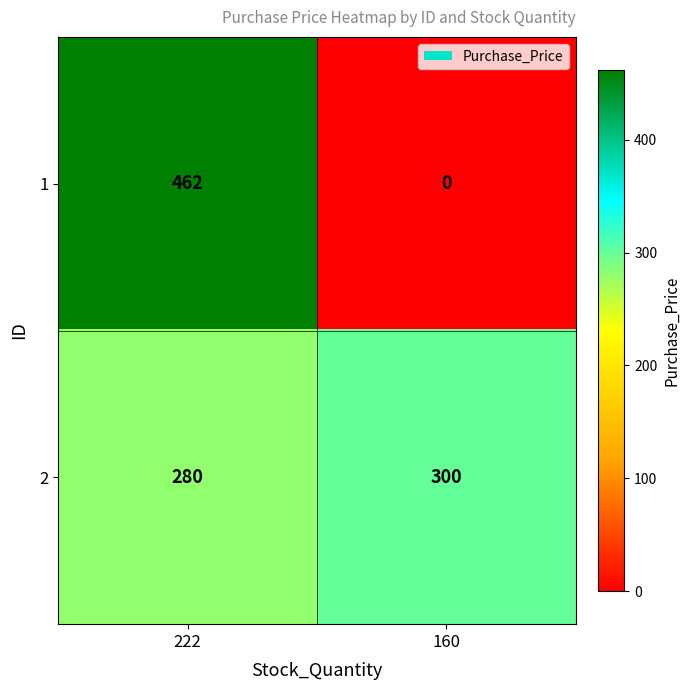

What is the difference between the maximum and minimum values in the 1 series?

462